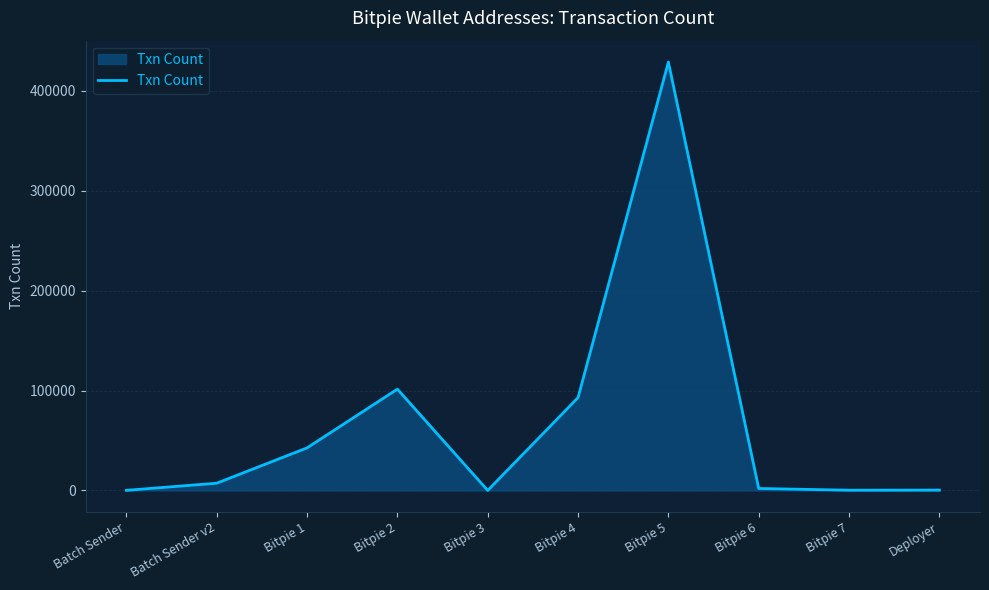

The chart shows a value of 42649 at Bitpie 1. True or false?

True